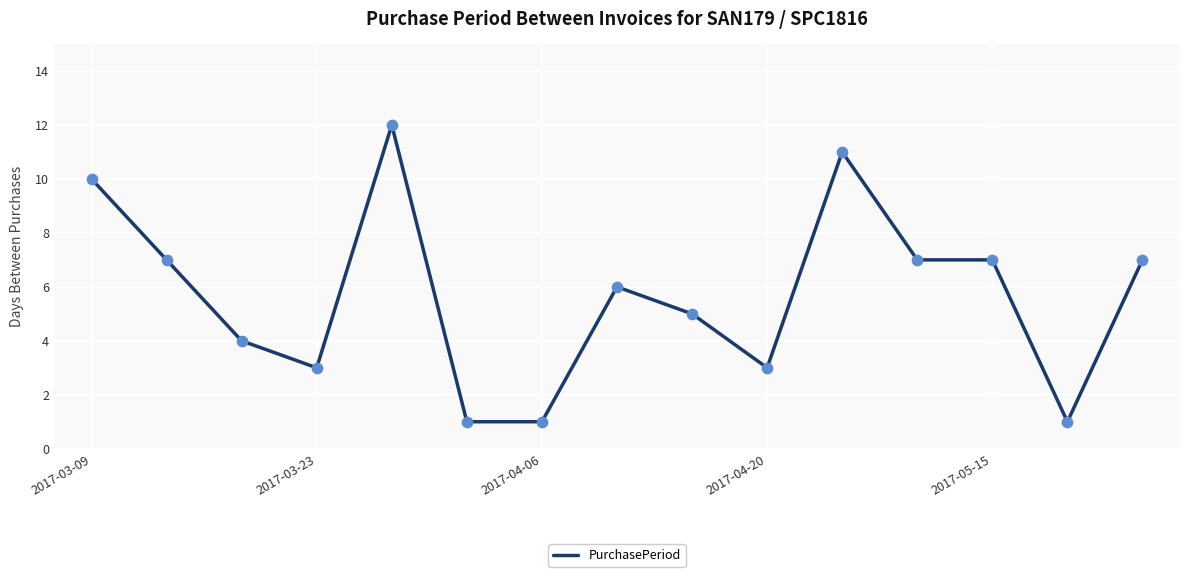

What is the difference between the maximum and minimum values?

11